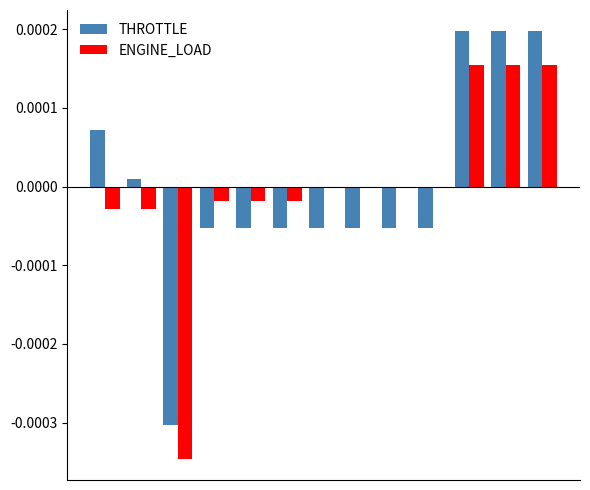

How many data points does each series have?

13